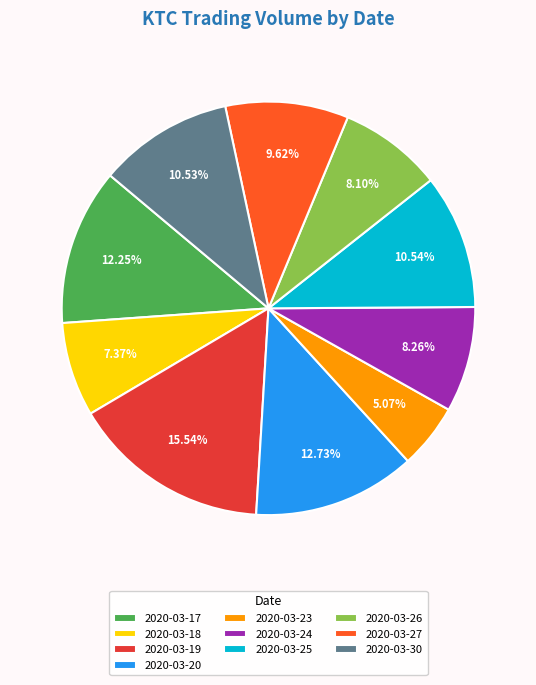

Approximately how many times larger is the value at 2020-03-26 compared to 2020-03-27?

0.8